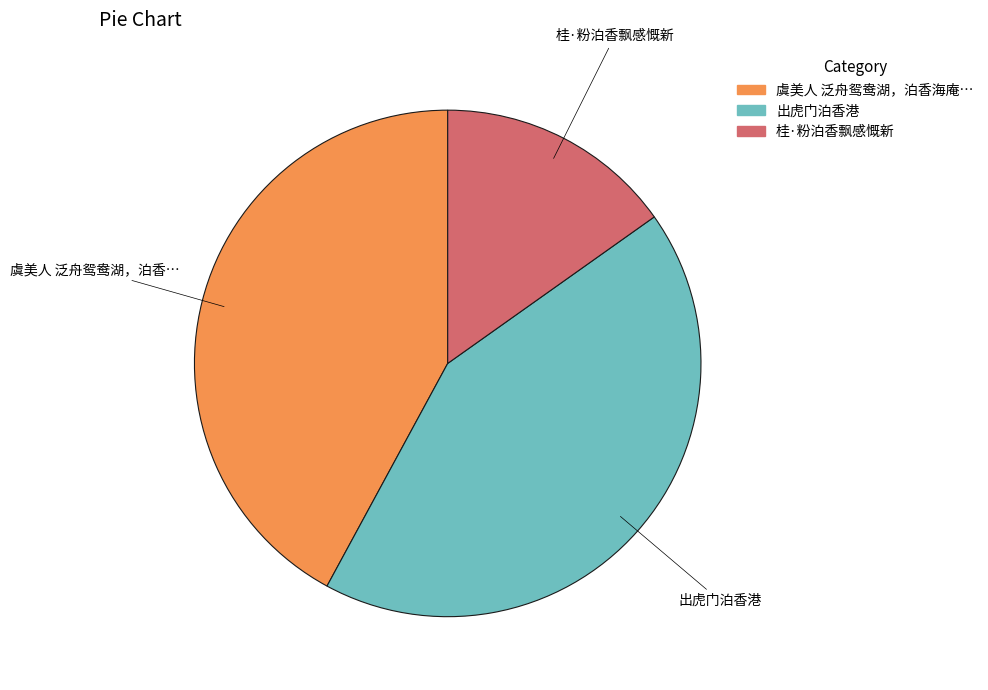

Is there any slice that represents more than half of the pie?

No